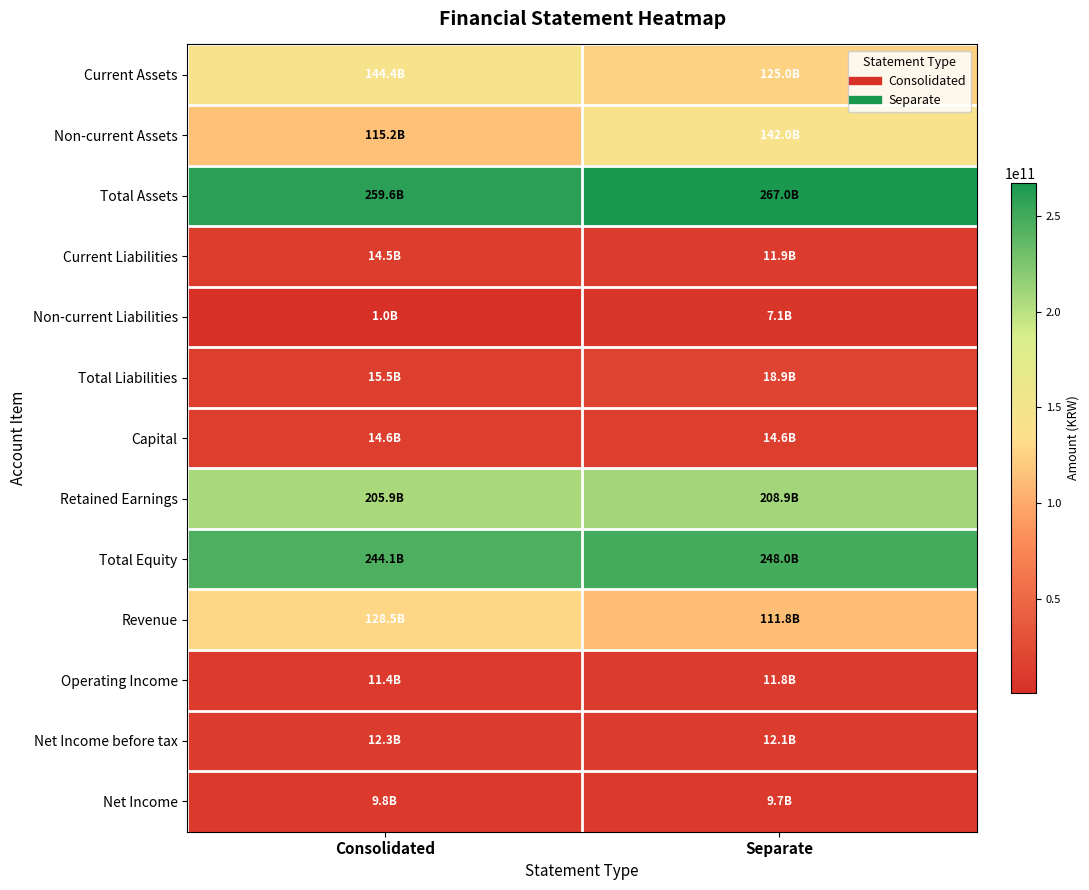

What is the greatest value displayed?

266957630296